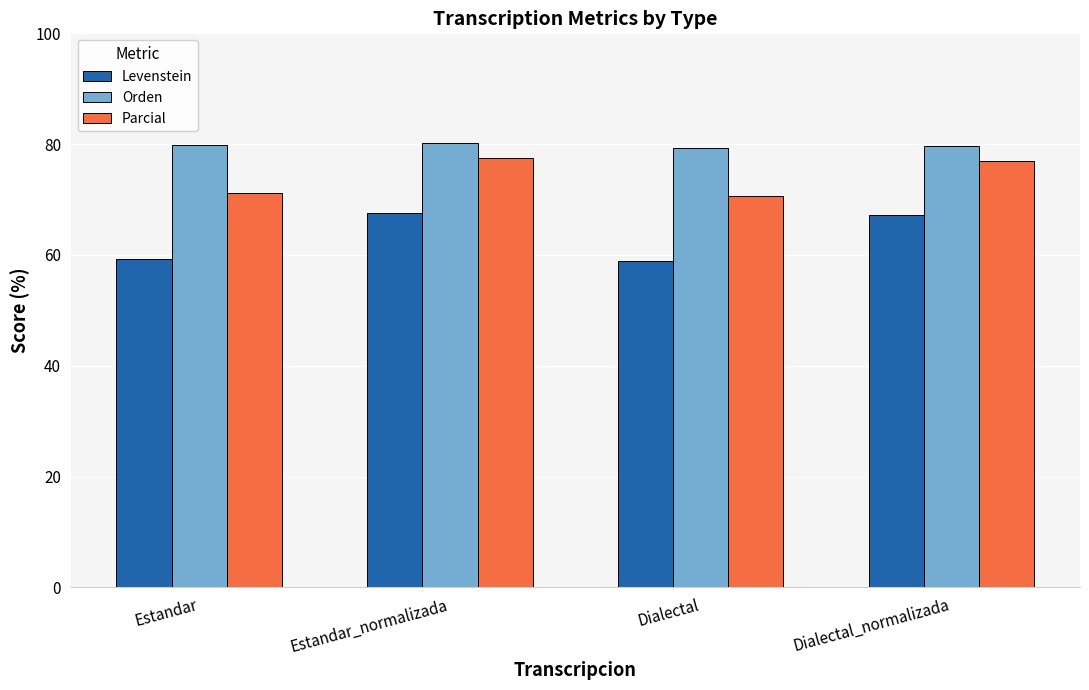

What is the highest value of the Parcial series?

77.5